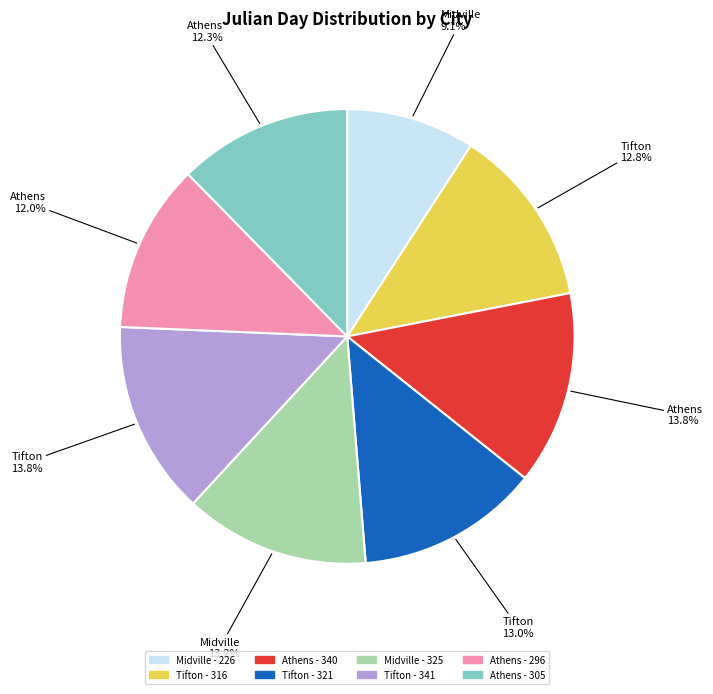

Is there a majority slice in this chart?

No